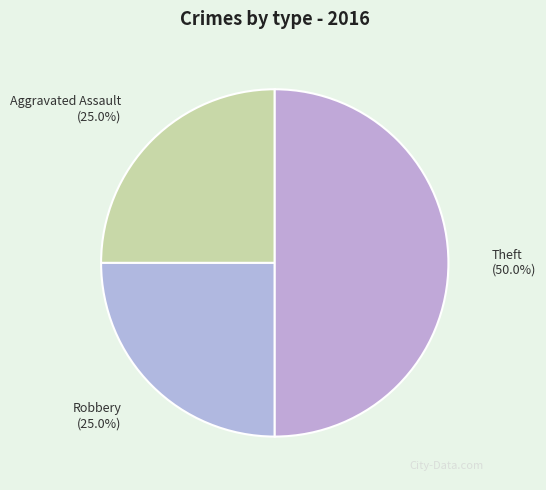

Is it true that Theft is 50% of the pie?

True